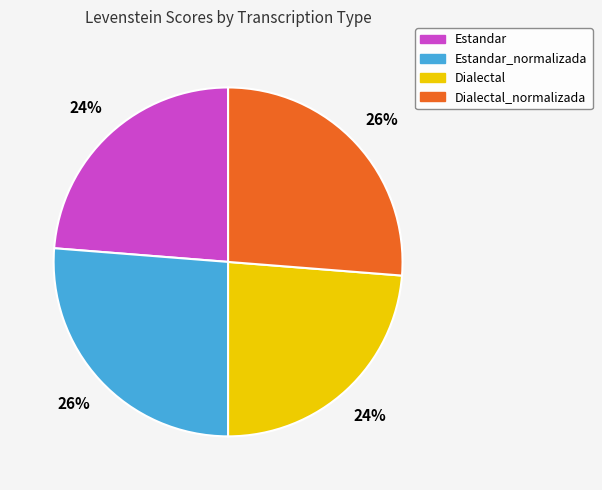

Do Dialectal_normalizada and Estandar_normalizada together represent more than half of the pie?

Yes